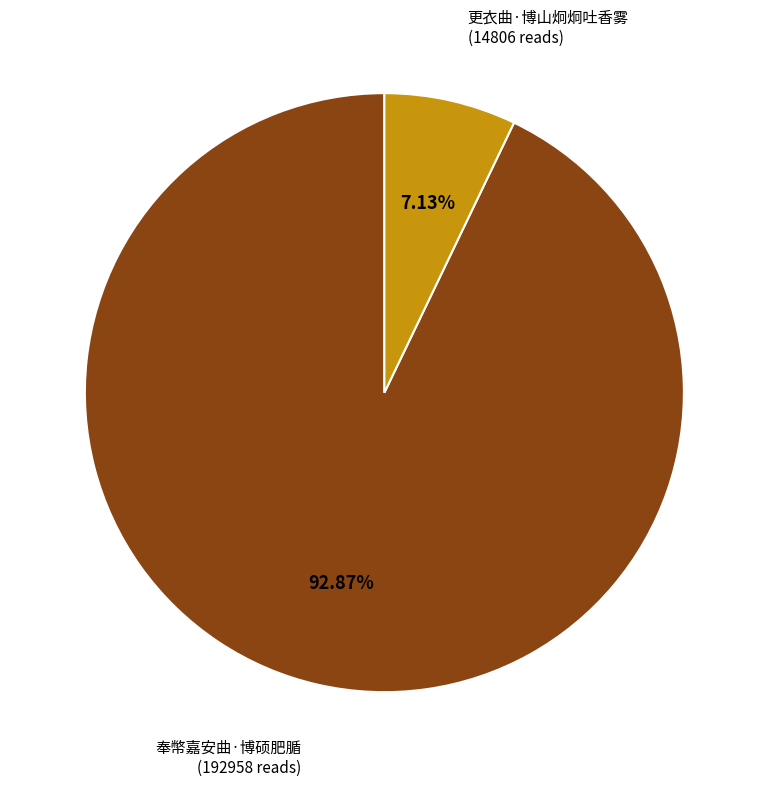

Which category has the biggest portion of the pie?

奉幣嘉安曲·博硕肥腯